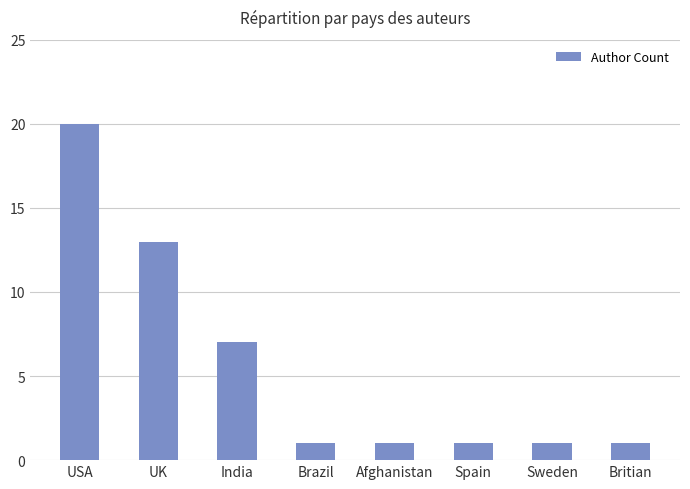

What position from the right is Afghanistan?

4